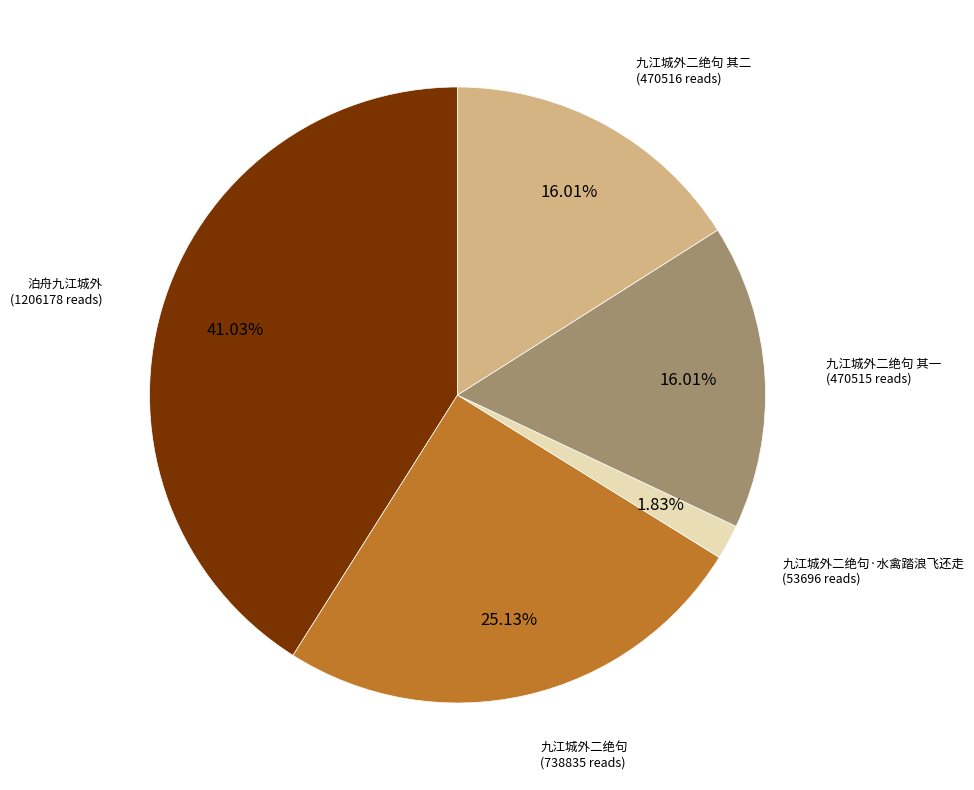

How many slices are in this pie chart?

5